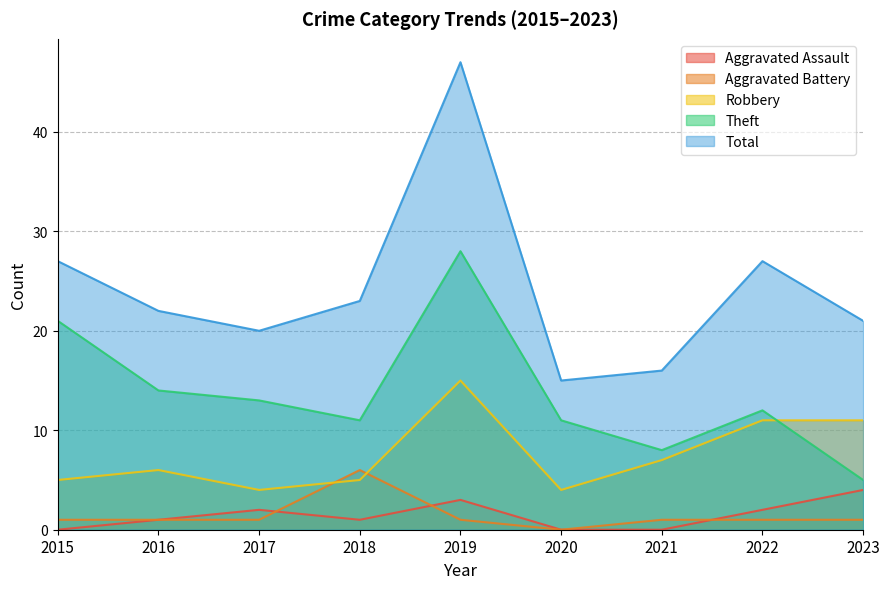

What are all the series names shown in the legend?

Aggravated Assault, Aggravated Battery, Robbery, Theft, Total